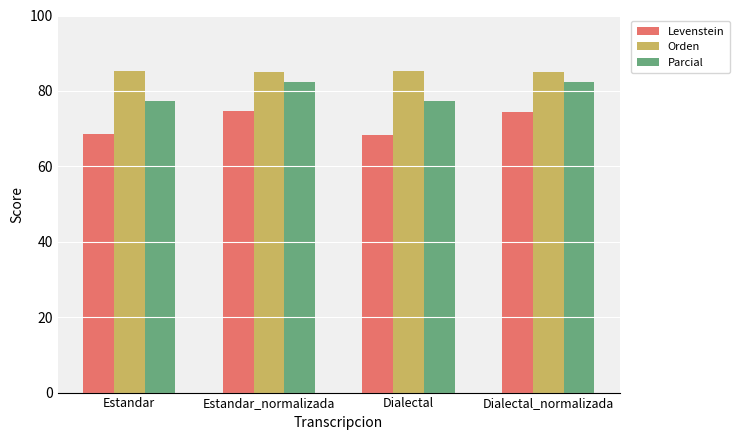

Count the number of data series in this chart.

3